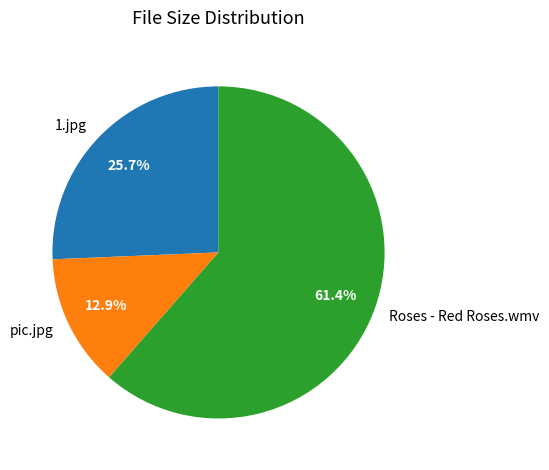

Rank the categories by value from lowest to highest.

pic.jpg, 1.jpg, Roses - Red Roses.wmv